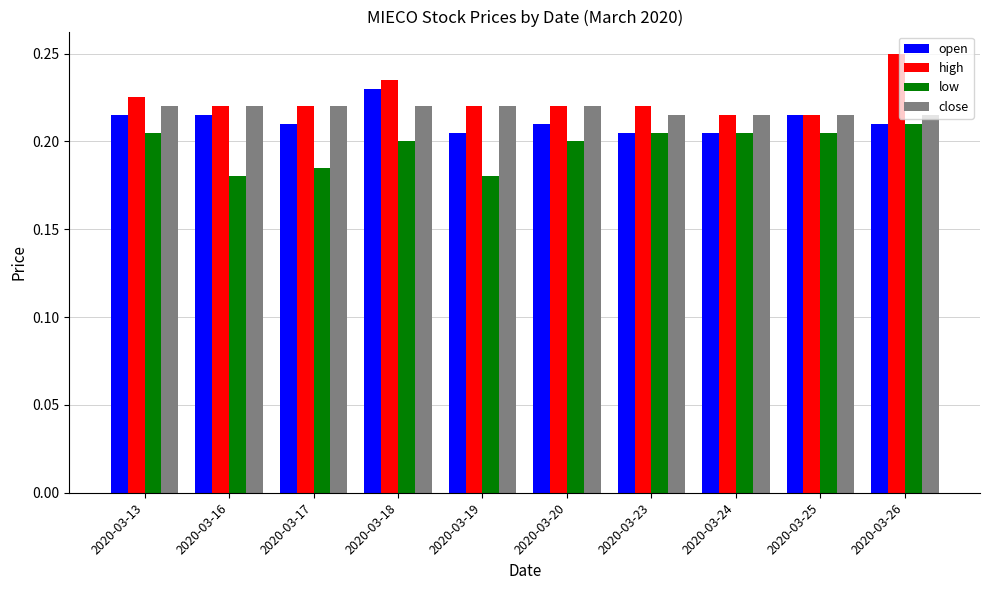

True or false: open has a value of 0.3 at 2020-03-19.

False